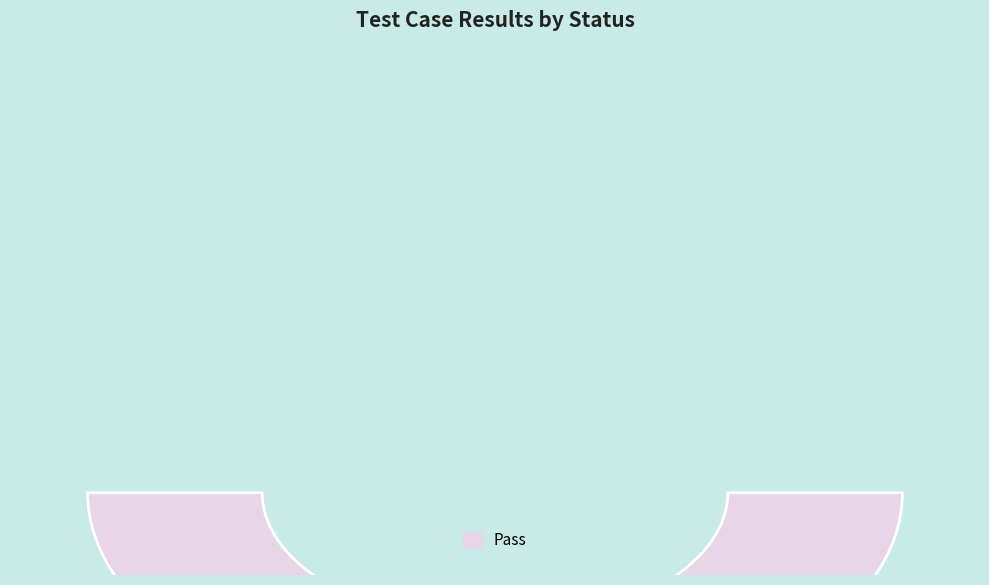

Count the number of slices in the pie.

4